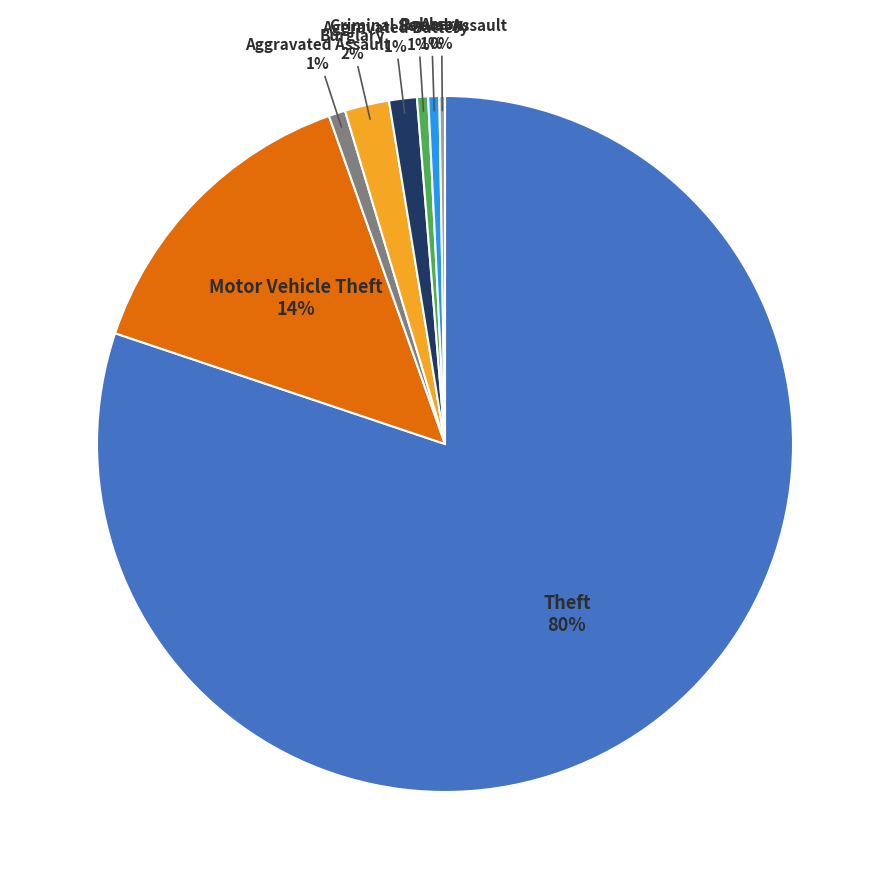

To the nearest percent, what is the difference between the largest and smallest slice percentages?

80%